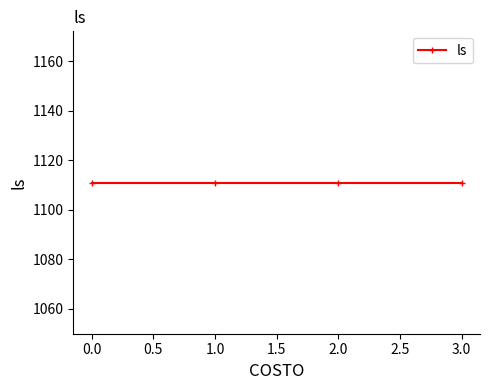

At how many categories does at least one series exceed 431?

4